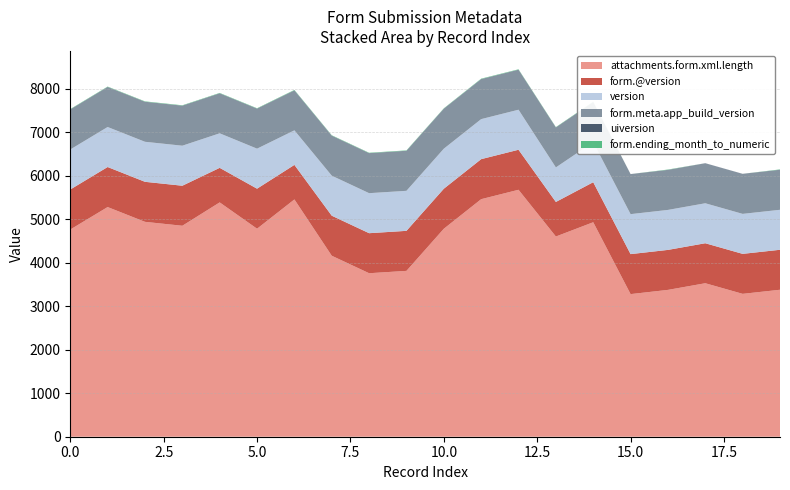

Reading left to right, what are all the values shown in this chart?

attachments.form.xml.length: 4762	5279	4939	4849	5386	4781	5454	4160	3758	3812	4780	5460	5676	4602	4930	3278	3375	3528	3284	3378
form.@version: 920	920	920	920	794	920	794	920	920	920	920	920	920	794	920	919	919	919	919	919
version: 920	920	920	920	794	920	794	920	920	920	920	920	920	794	920	919	919	919	919	919
form.meta.app_build_version: 920	920	920	920	919	920	919	920	920	920	920	920	920	919	920	920	920	920	920	920
uiversion: 1	1	1	1	1	1	1	1	1	1	1	1	1	1	1	1	1	1	1	1
form.ending_month_to_numeric: 8	8	8	8	8	8	9	8	8	8	7	9	8	7	8	0	7	0	0	7